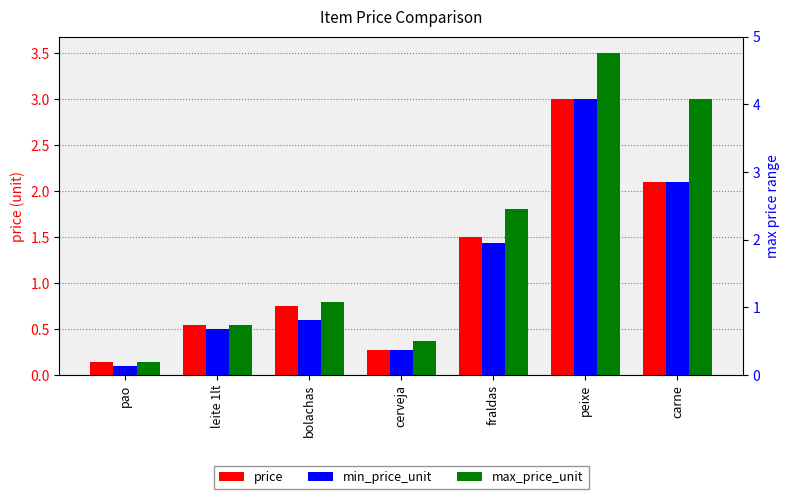

Which series changed the most between leite 1lt and carne?

max_price_unit